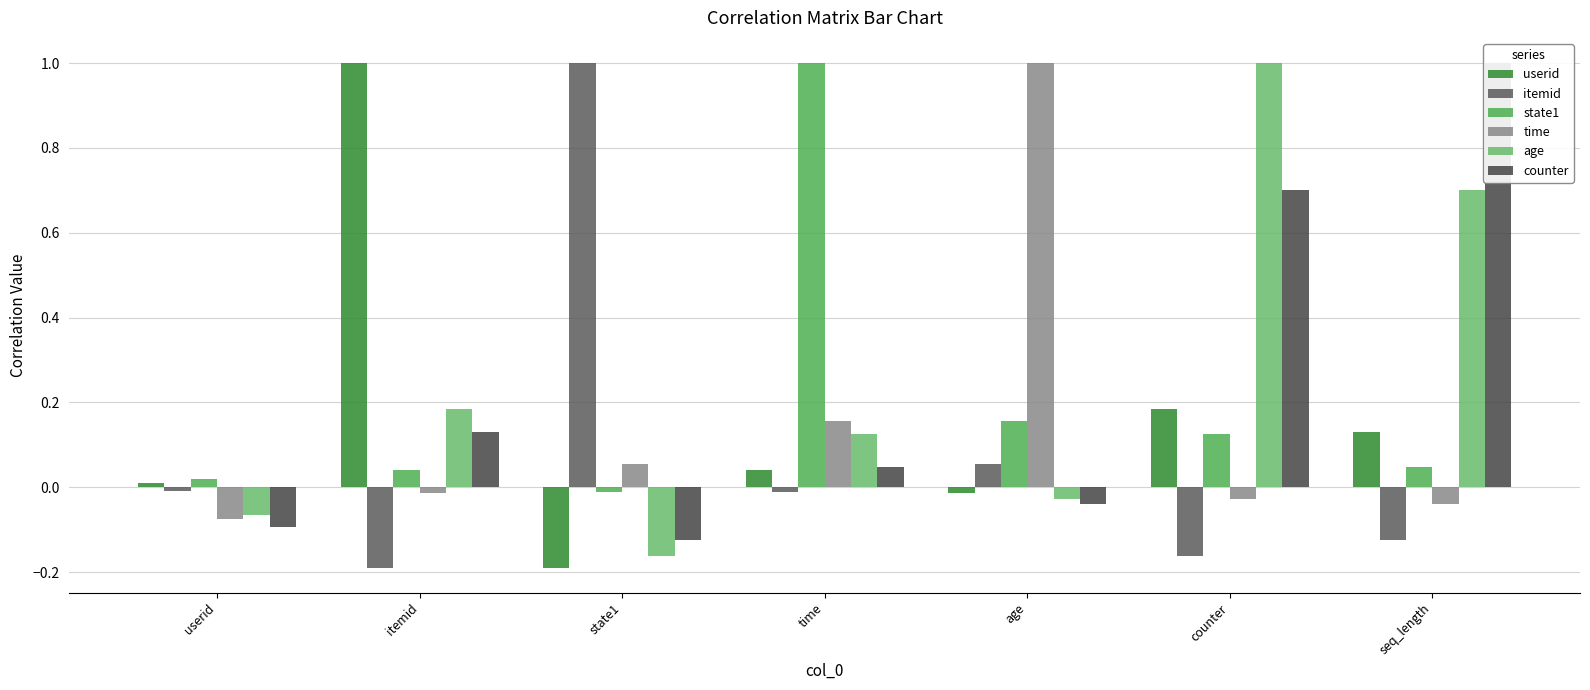

What is the highest value of the age series?

1.0